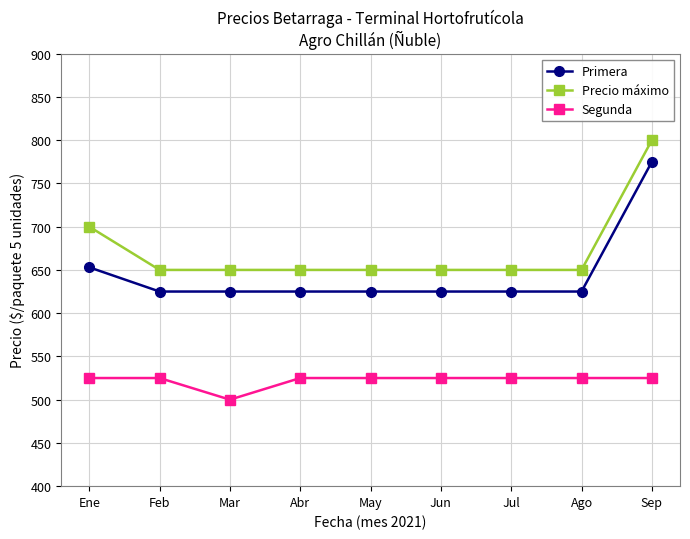

In Segunda, how many points are lower than both neighbors (excluding endpoints)?

1